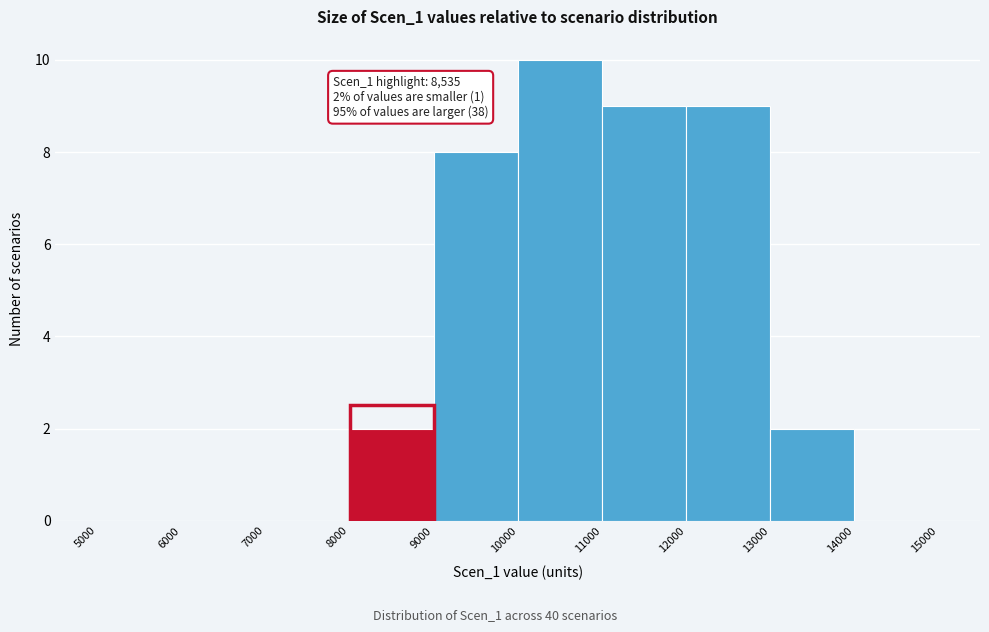

Which range on the x-axis has the tallest bar?

10000 to 11000